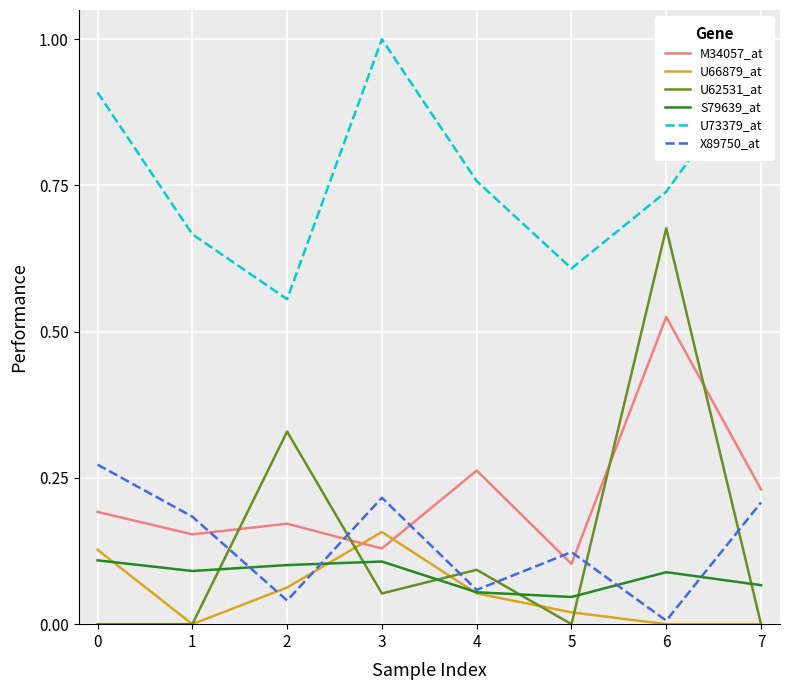

How many interior local peaks does the U73379_at series have?

1